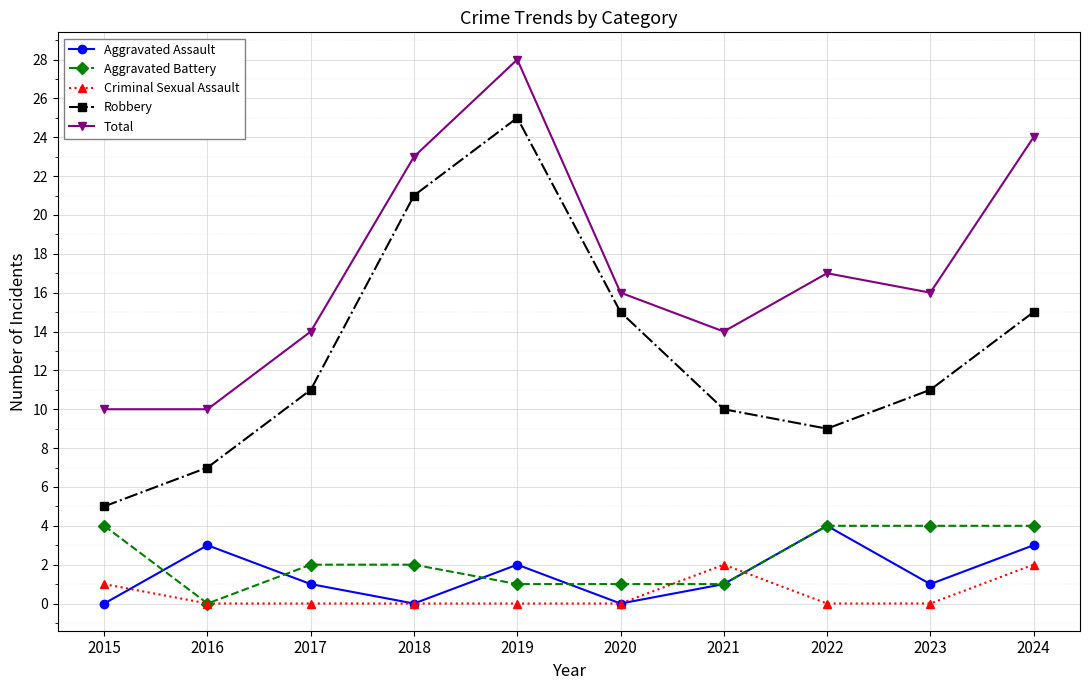

How many lines are shown in the chart?

5